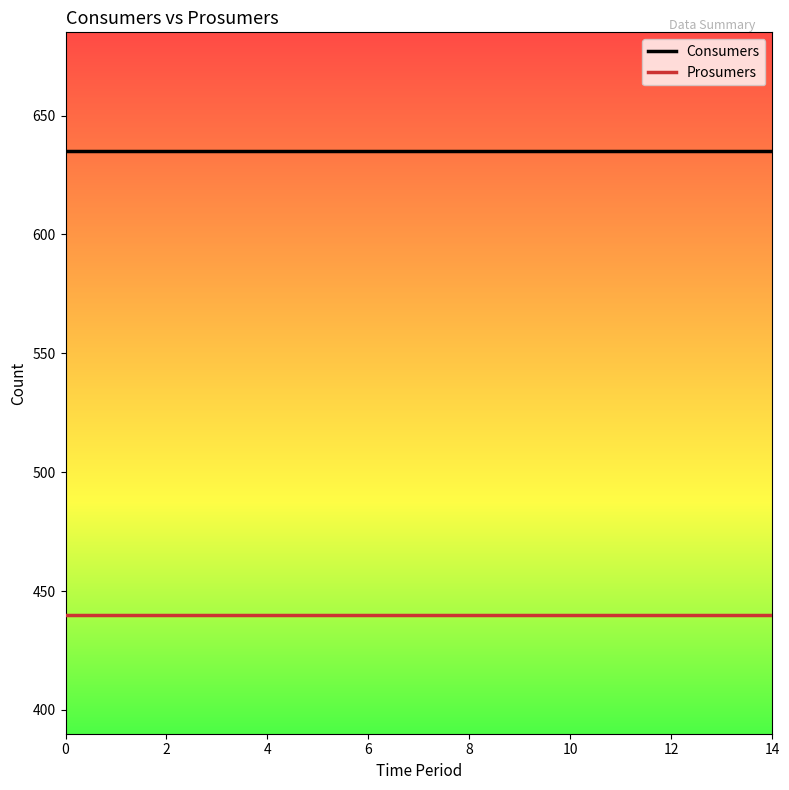

True or false: Prosumers and Consumers intersect in this chart.

False